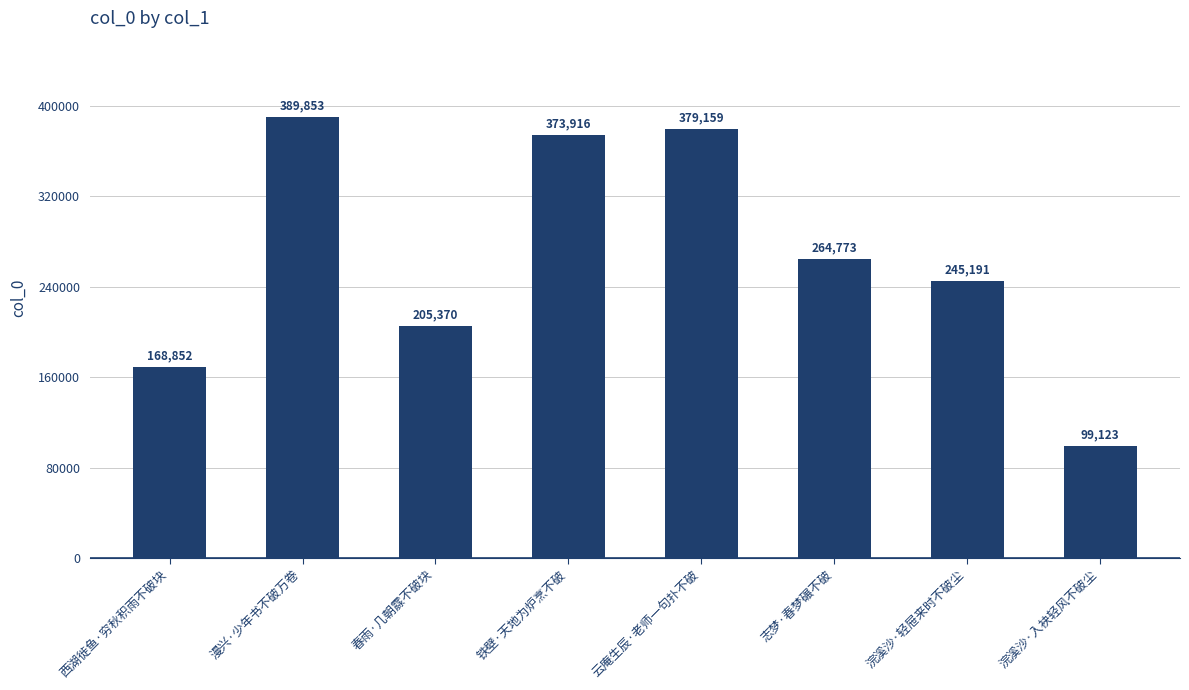

Reading right to left, what are all the values shown in this chart?

浣溪沙·入袂轻风不破尘=99123	浣溪沙·轻屉来时不破尘=245191	志梦·春梦碾不破=264773	云庵生辰·老师一句扑不破=379159	铁壁·天地为炉烹不破=373916	春雨·几朝霡不破块=205370	漫兴·少年书不破万卷=389853	西湖徙鱼·穷秋积雨不破块=168852